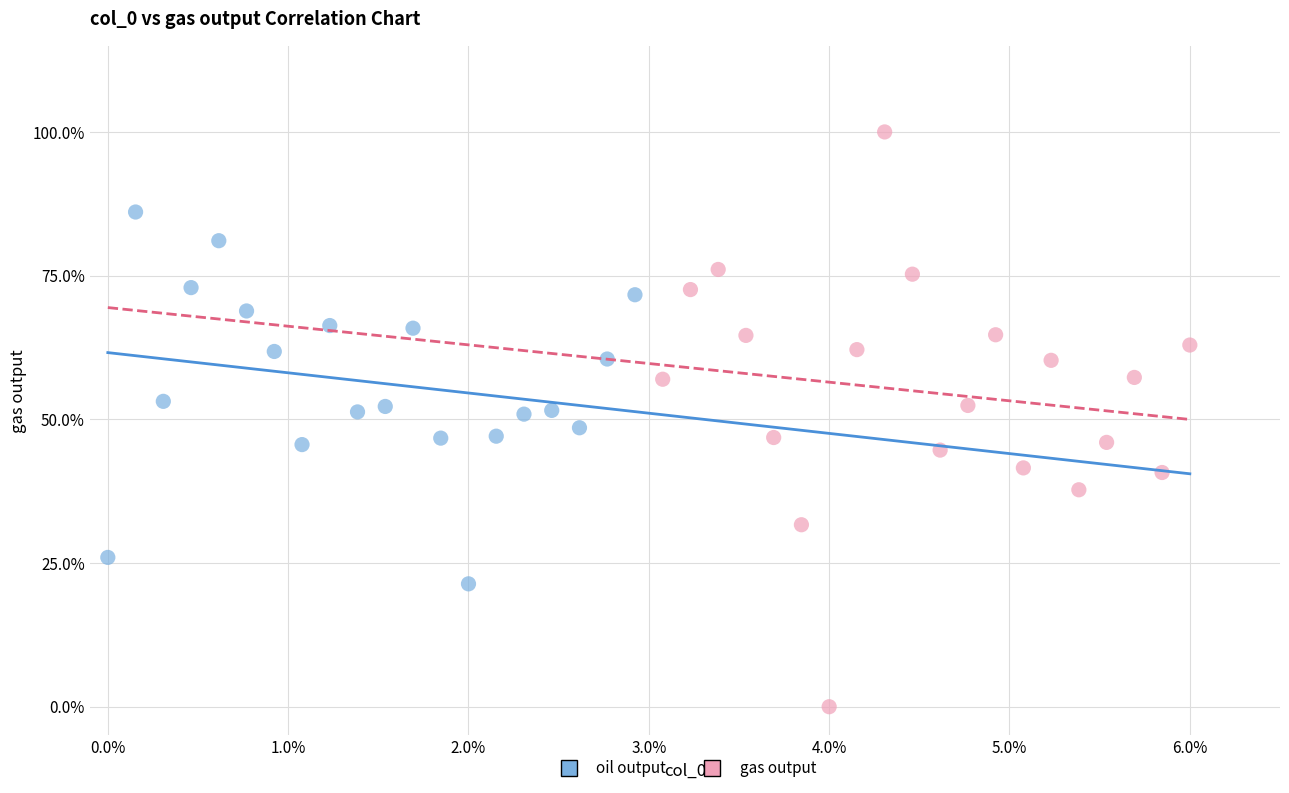

Which series reaches the maximum Y coordinate?

gas output